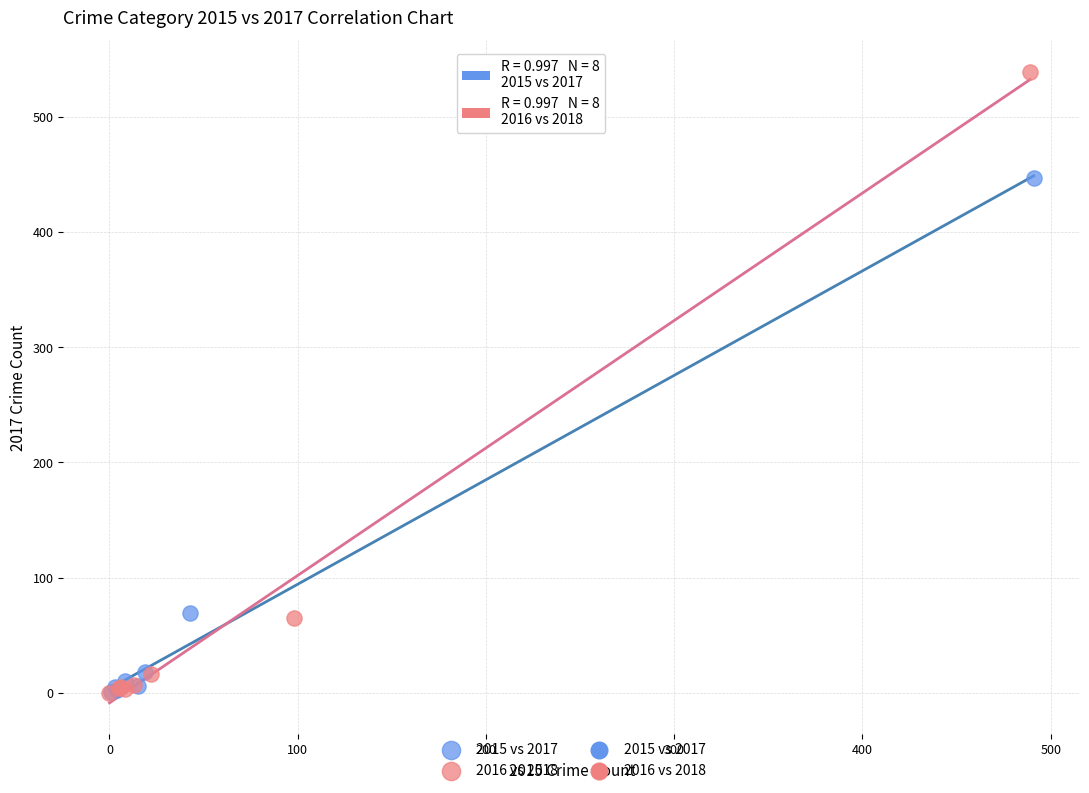

Which series contains the highest Y value?

2016 vs 2018